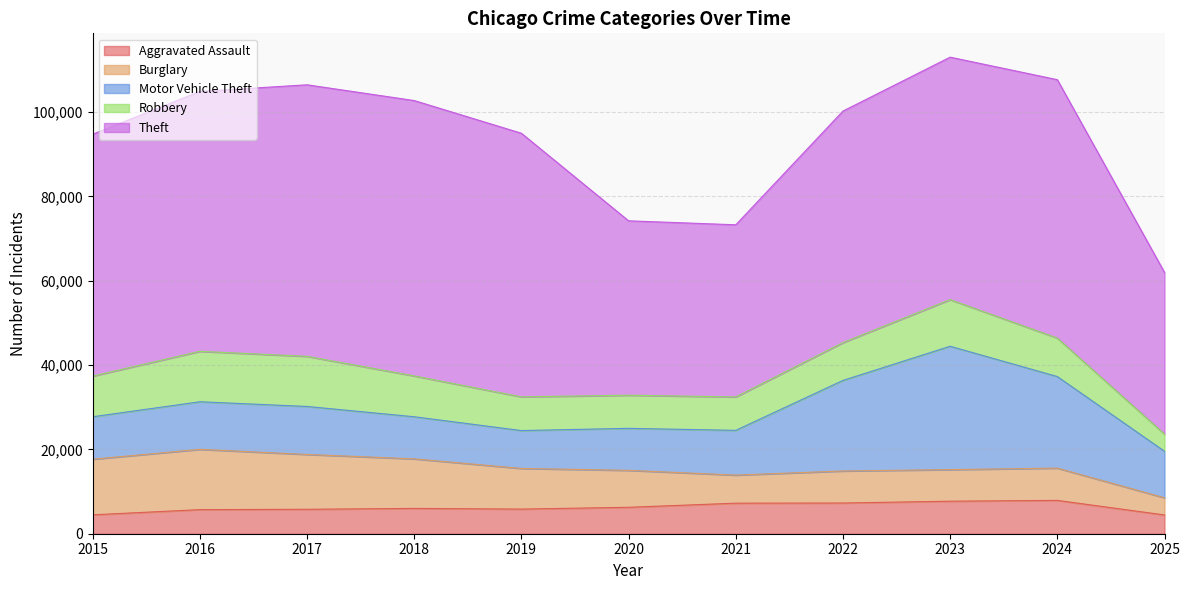

How many interior local valleys does the Theft series have?

1